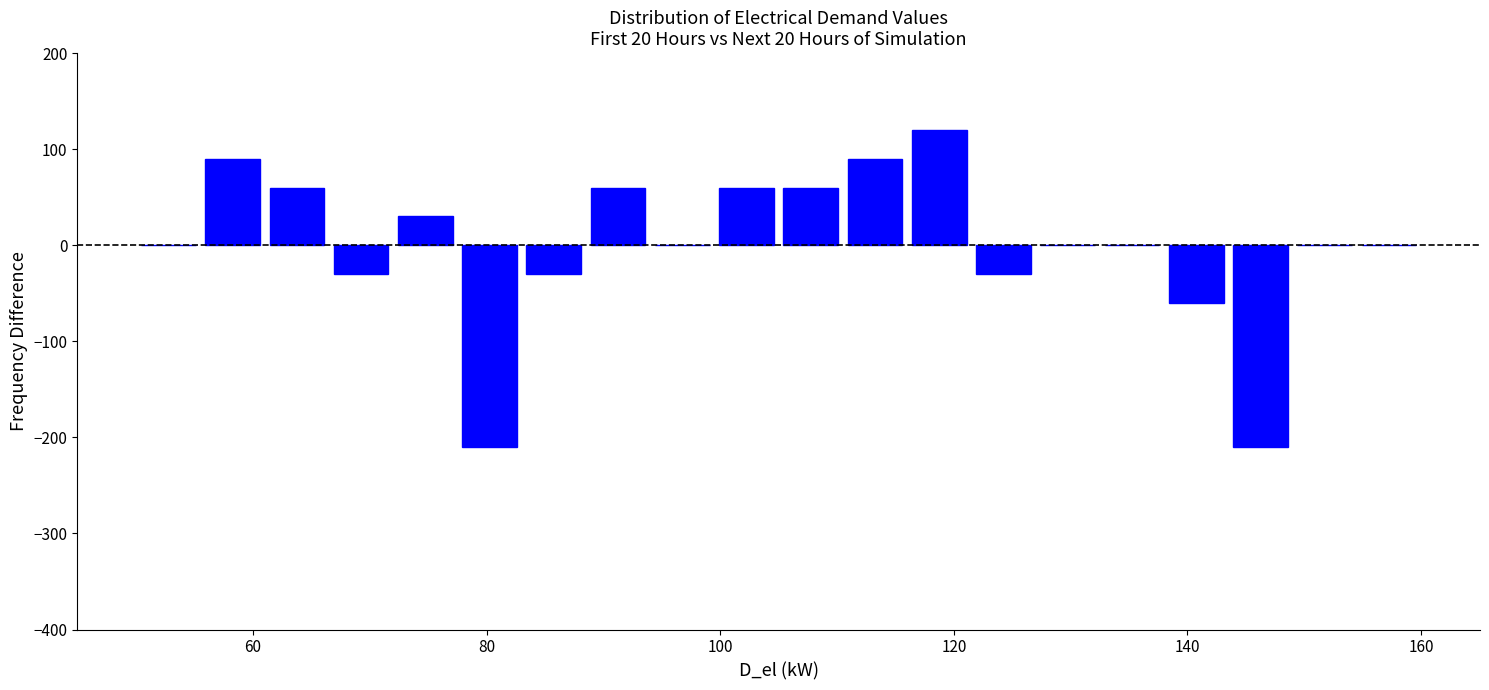

Around what value on the x-axis is the tallest bar? Give the approximate position of its centre, as read against the axis.

118